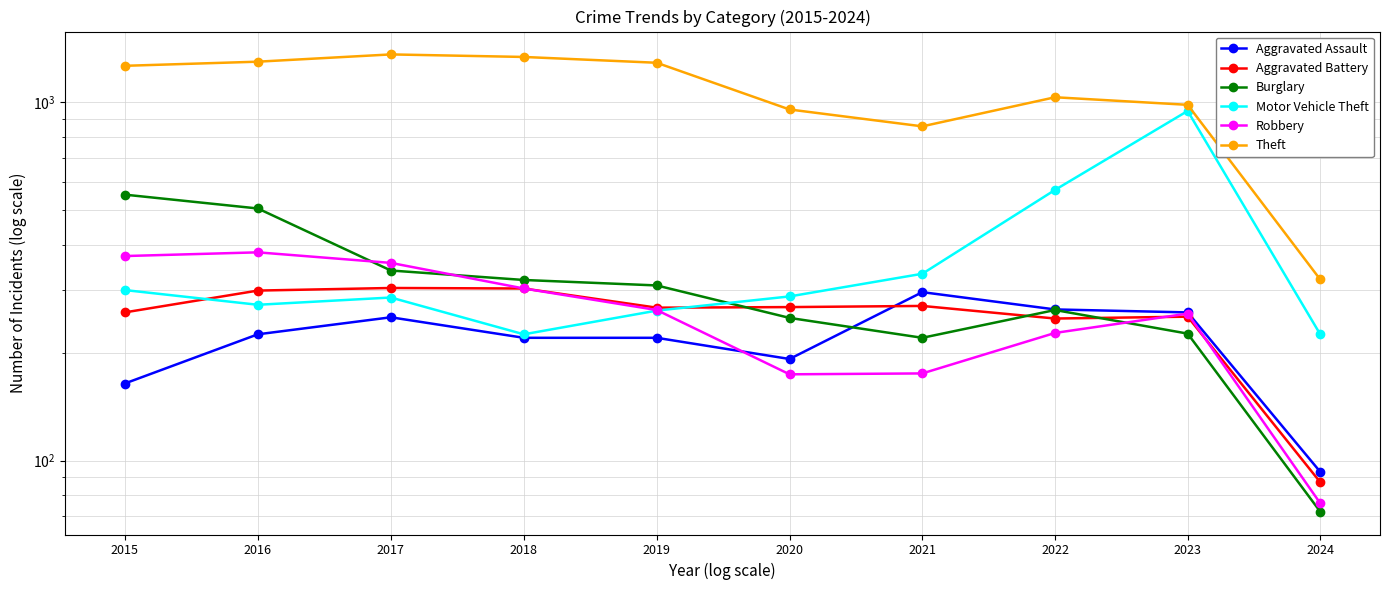

What is the sum of the Theft values at 2015 and 2020?

2217